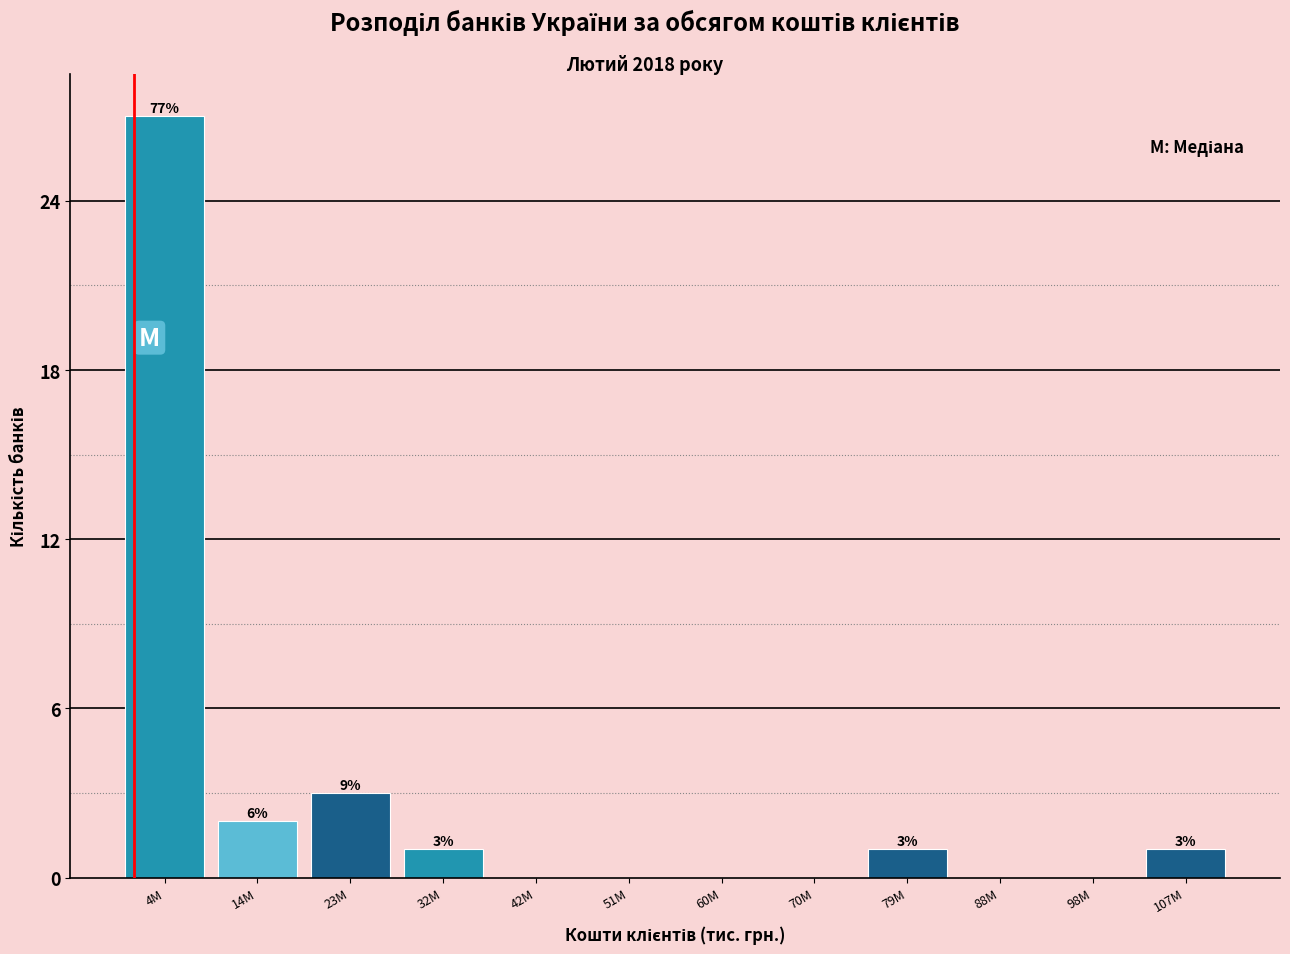

Reading left to right, list all the values displayed in this chart.

4M=27	14M=2	23M=3	32M=1	42M=0	51M=0	60M=0	70M=0	79M=1	88M=0	98M=0	107M=1